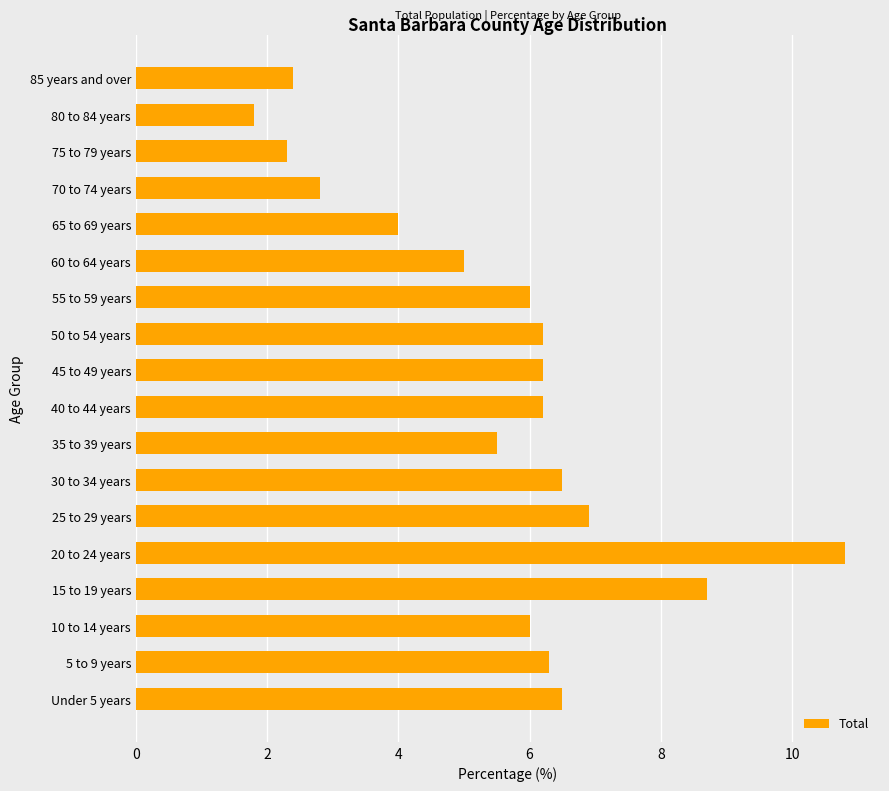

Reading bottom to top, list all the values displayed in this chart.

Under 5 years=6.5	5 to 9 years=6.3	10 to 14 years=6.0	15 to 19 years=8.7	20 to 24 years=10.8	25 to 29 years=6.9	30 to 34 years=6.5	35 to 39 years=5.5	40 to 44 years=6.2	45 to 49 years=6.2	50 to 54 years=6.2	55 to 59 years=6.0	60 to 64 years=5.0	65 to 69 years=4.0	70 to 74 years=2.8	75 to 79 years=2.3	80 to 84 years=1.8	85 years and over=2.4